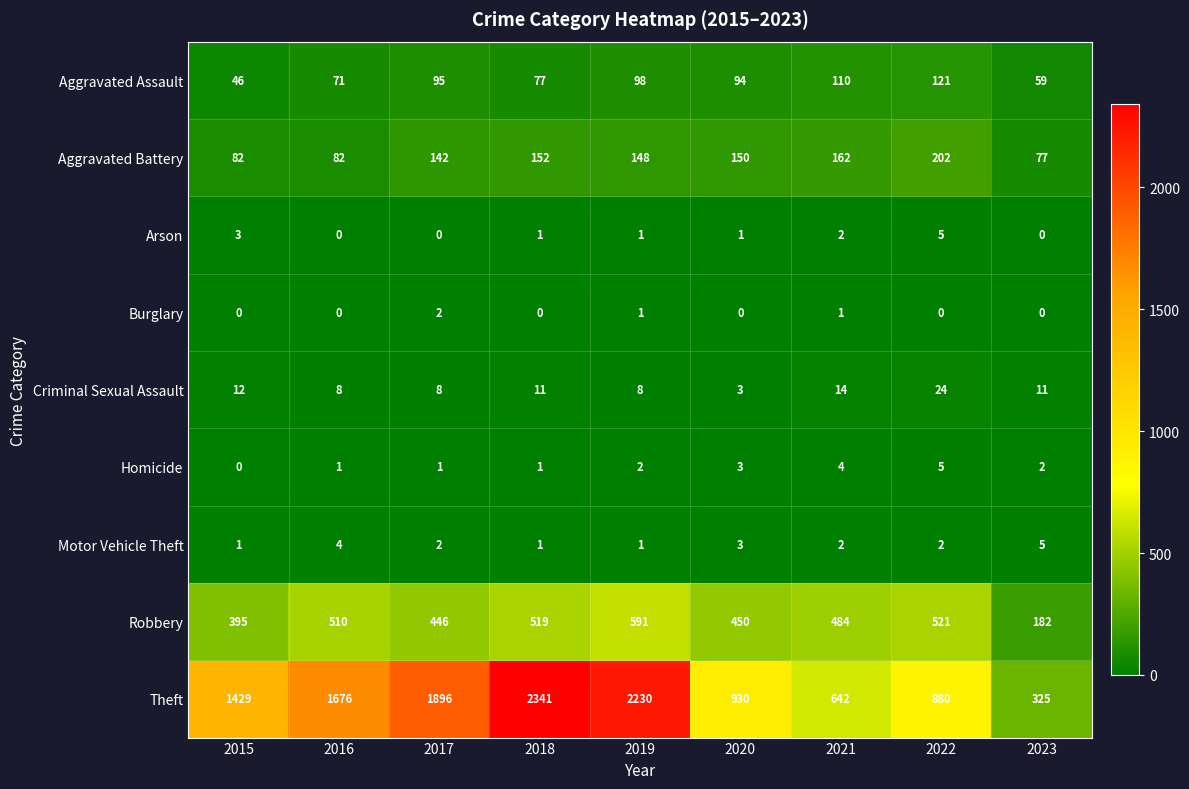

What is the difference between the highest and lowest values at 2017?

1896